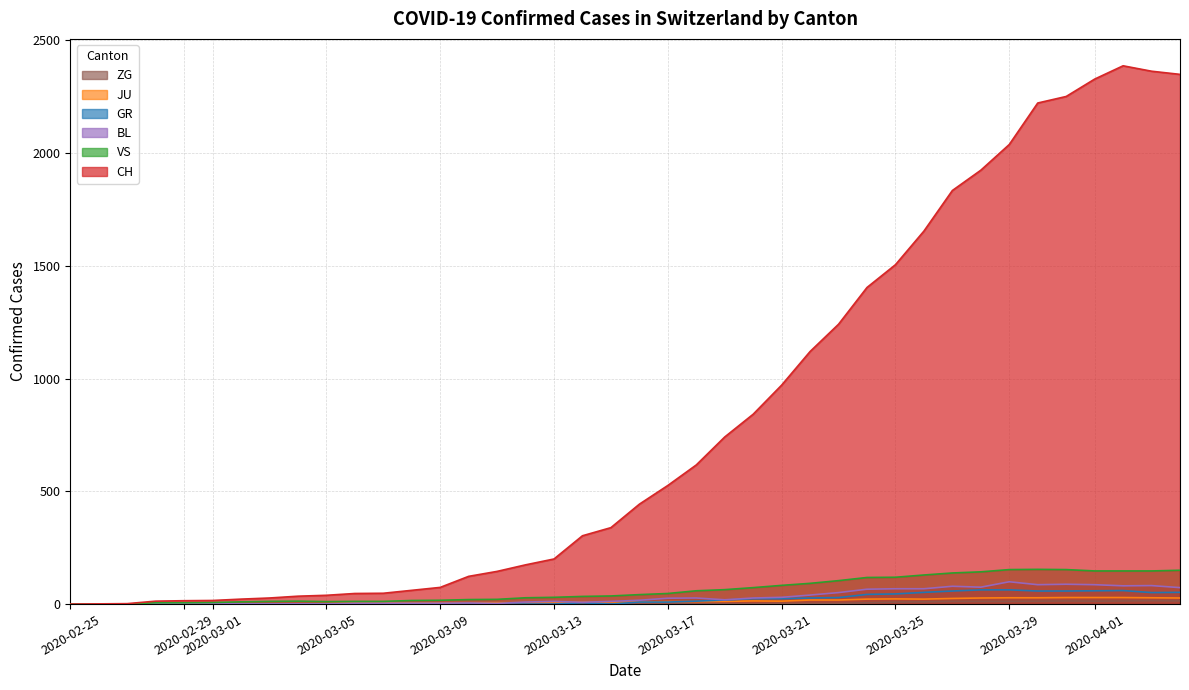

Which series has the largest total across all categories?

CH